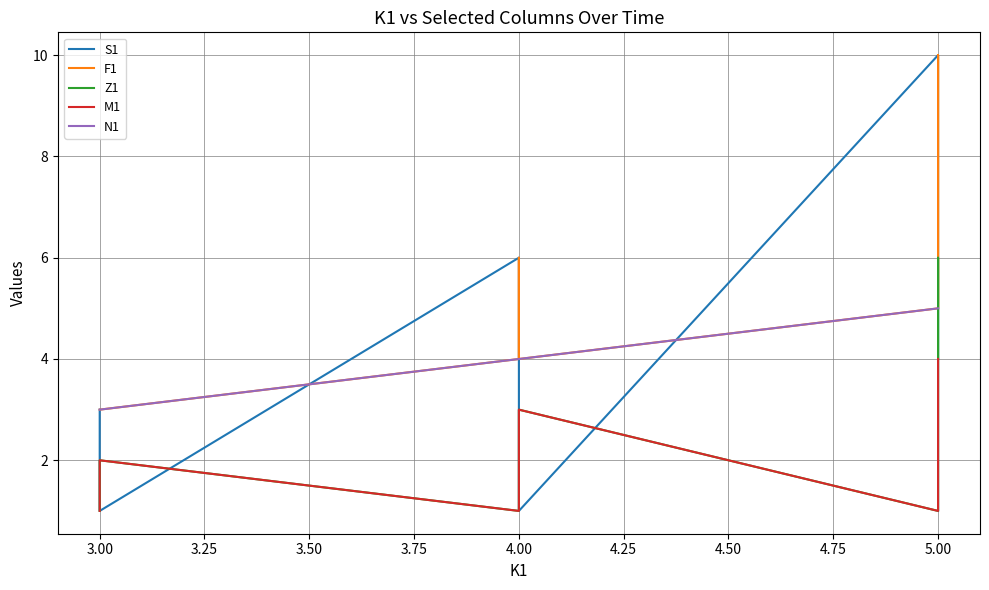

What is the value of the N1 point at the 6th from the left?

5